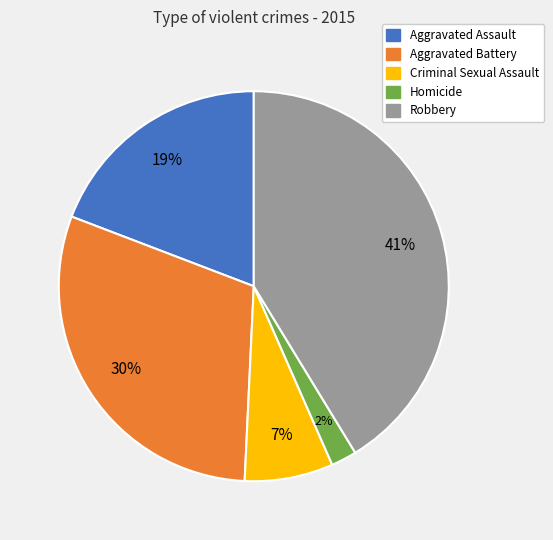

How many slices are in this pie chart?

5